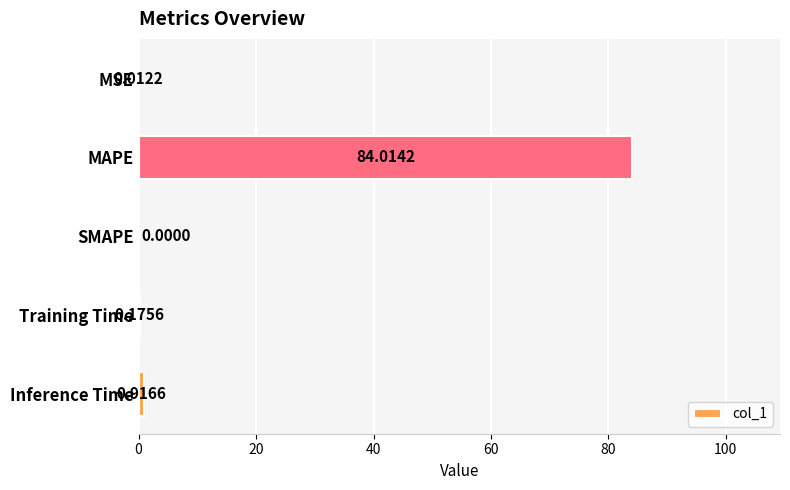

What is the change in value from MSE to Inference Time?

+0.9